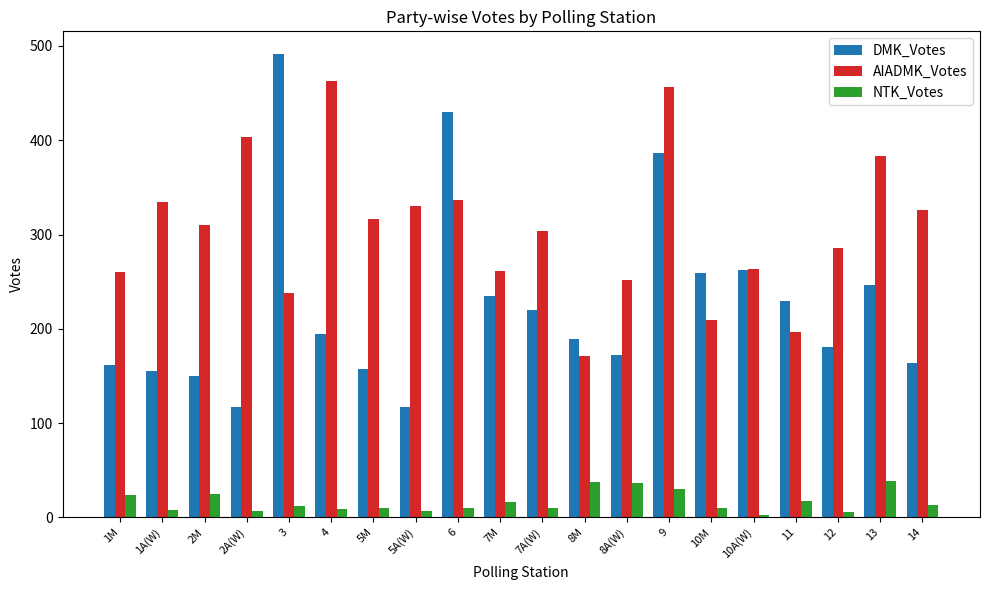

What position from the right is 10M?

6